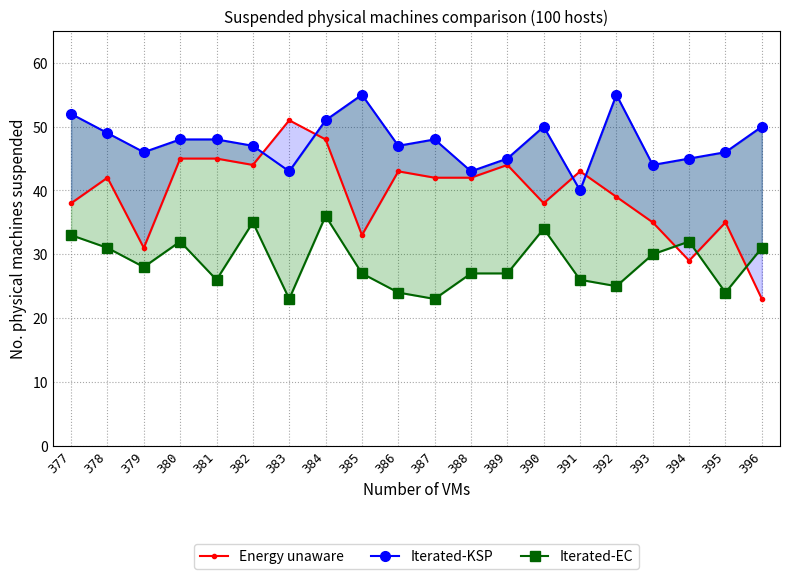

Is it true that Energy unaware equals 67 at 390?

False